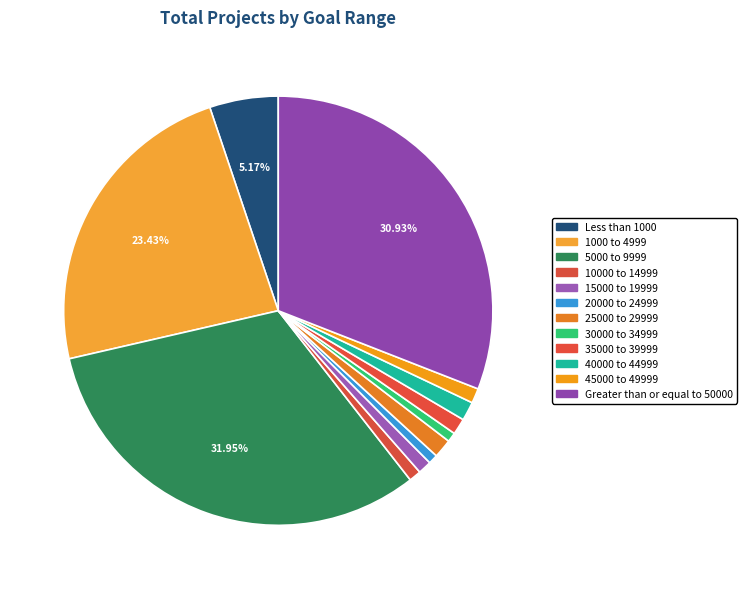

Which slice is the smallest?

20000 to 24999